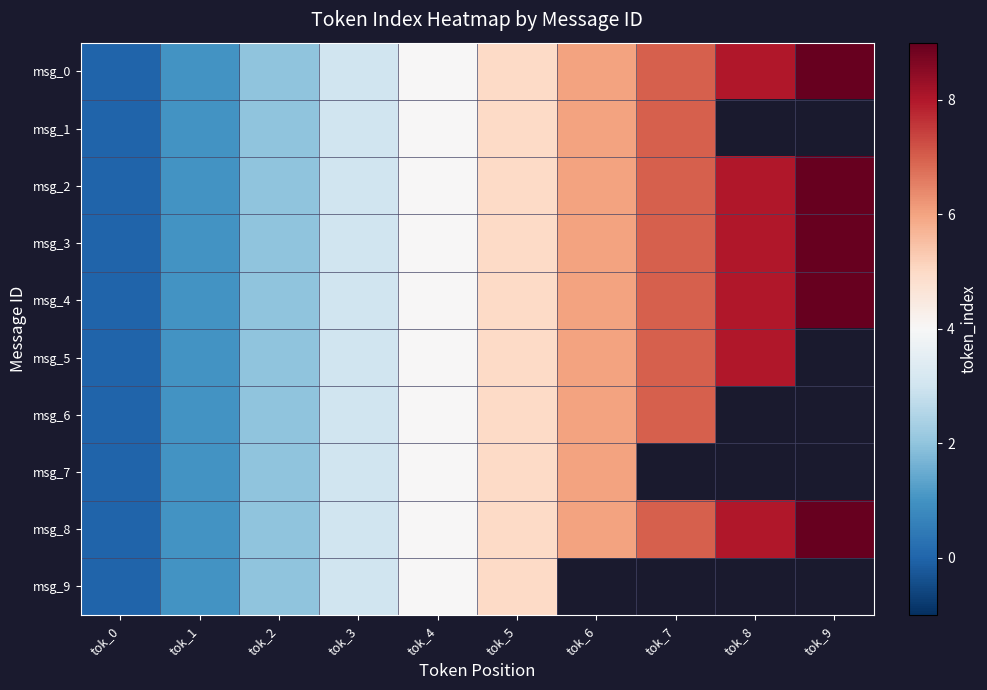

Is the value of msg_9 at tok_5 greater than the value of msg_3 at tok_4?

Yes